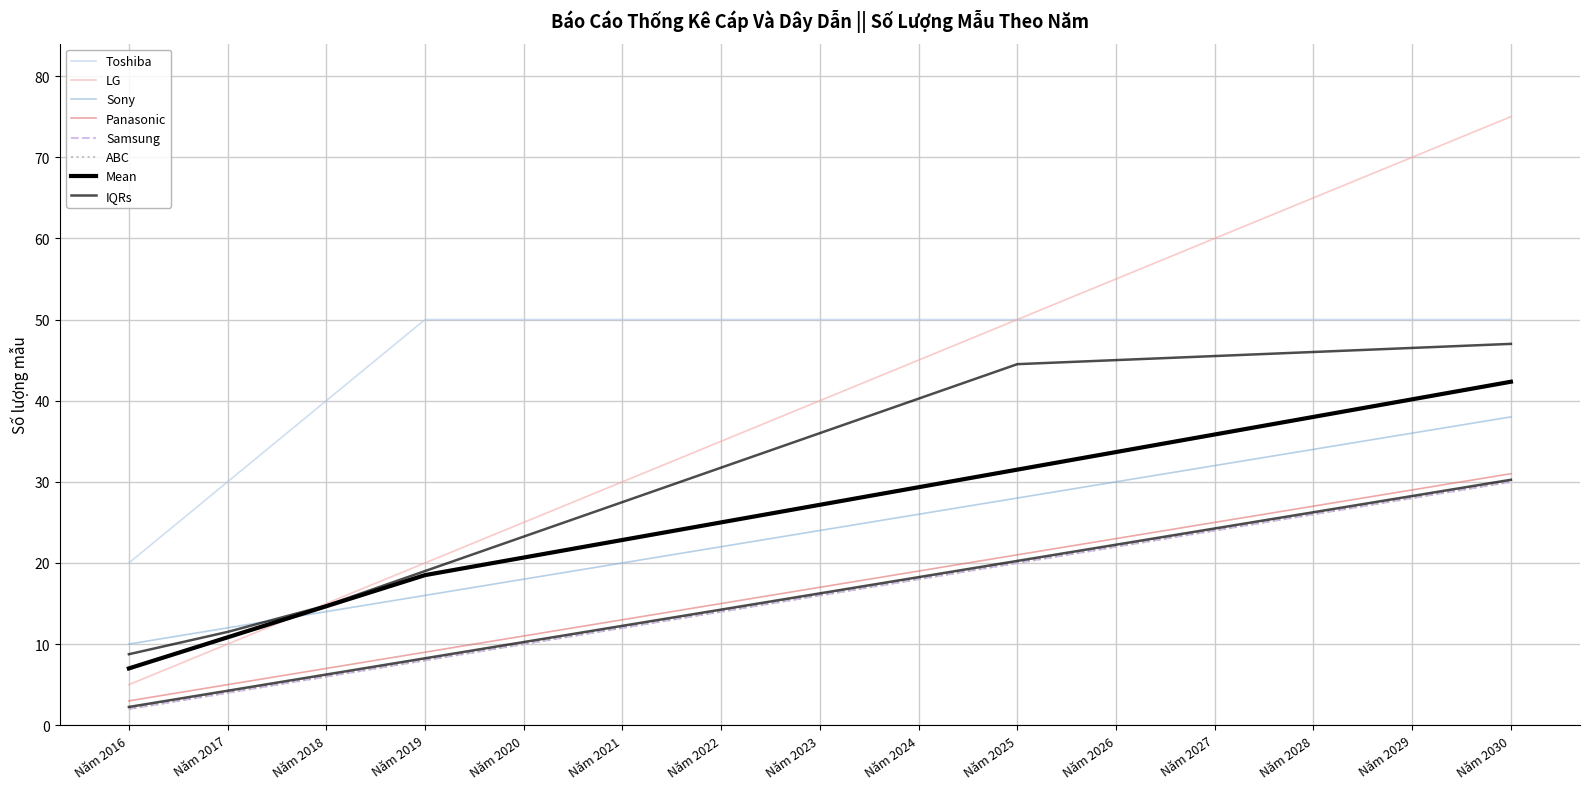

Is this an area chart (filled region under the line)?

No